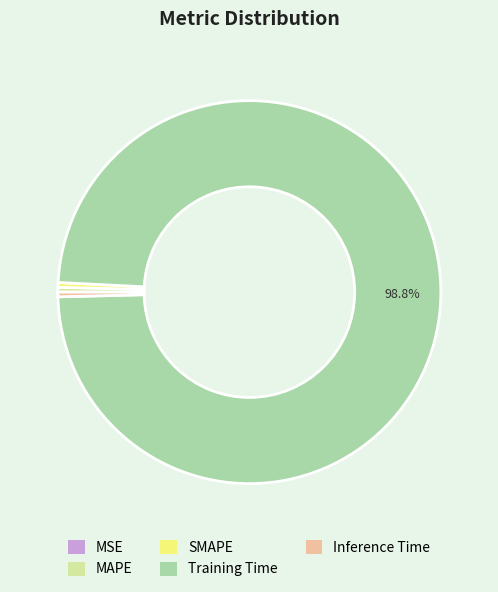

To the nearest percent, what is the difference between the largest and smallest slice percentages?

99%